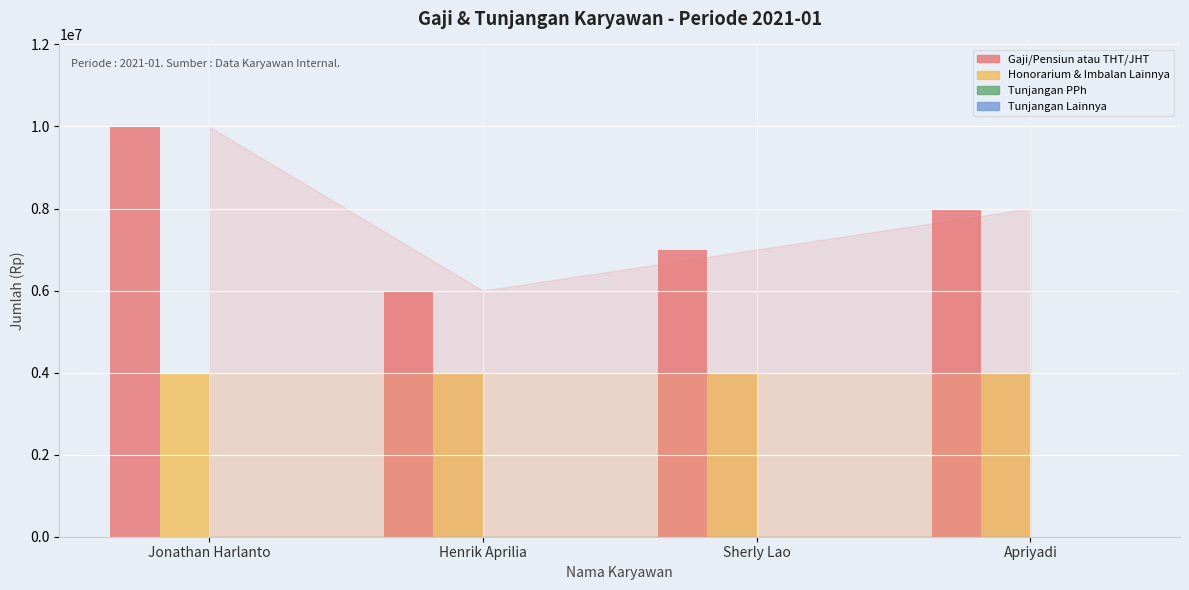

Reading left to right, list all the values displayed in this chart.

Gaji/Pensiun atau THT/JHT: Jonathan Harlanto=10000000	Henrik Aprilia=6000000	Sherly Lao=7000000	Apriyadi=8000000
Honorarium & Imbalan Lainnya: Jonathan Harlanto=4000000	Henrik Aprilia=4000000	Sherly Lao=4000000	Apriyadi=4000000